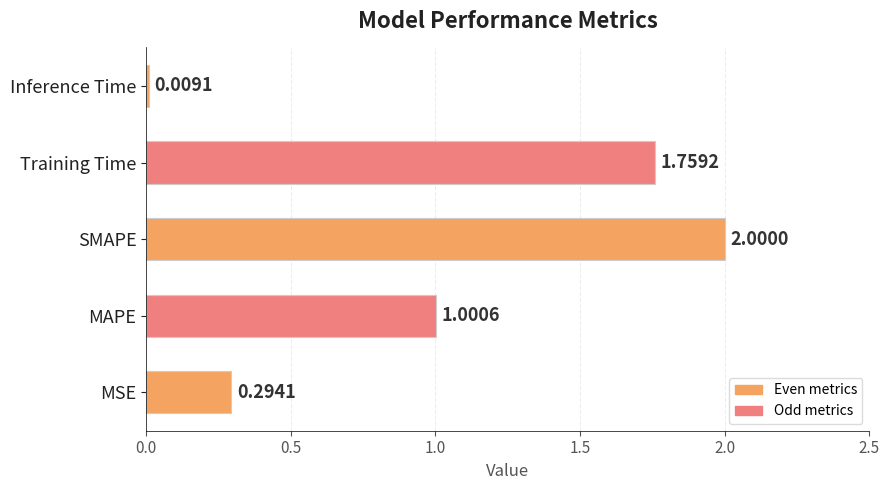

What is the sum of all values?

5.1